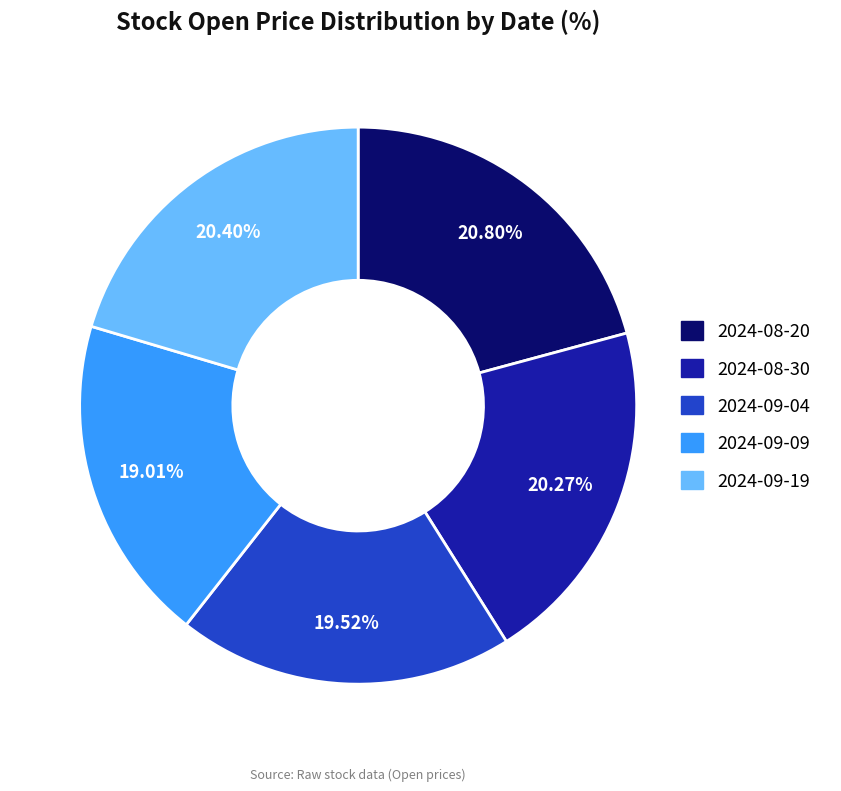

What is the ratio of the value at 2024-09-19 to the value at 2024-08-20?

1.0